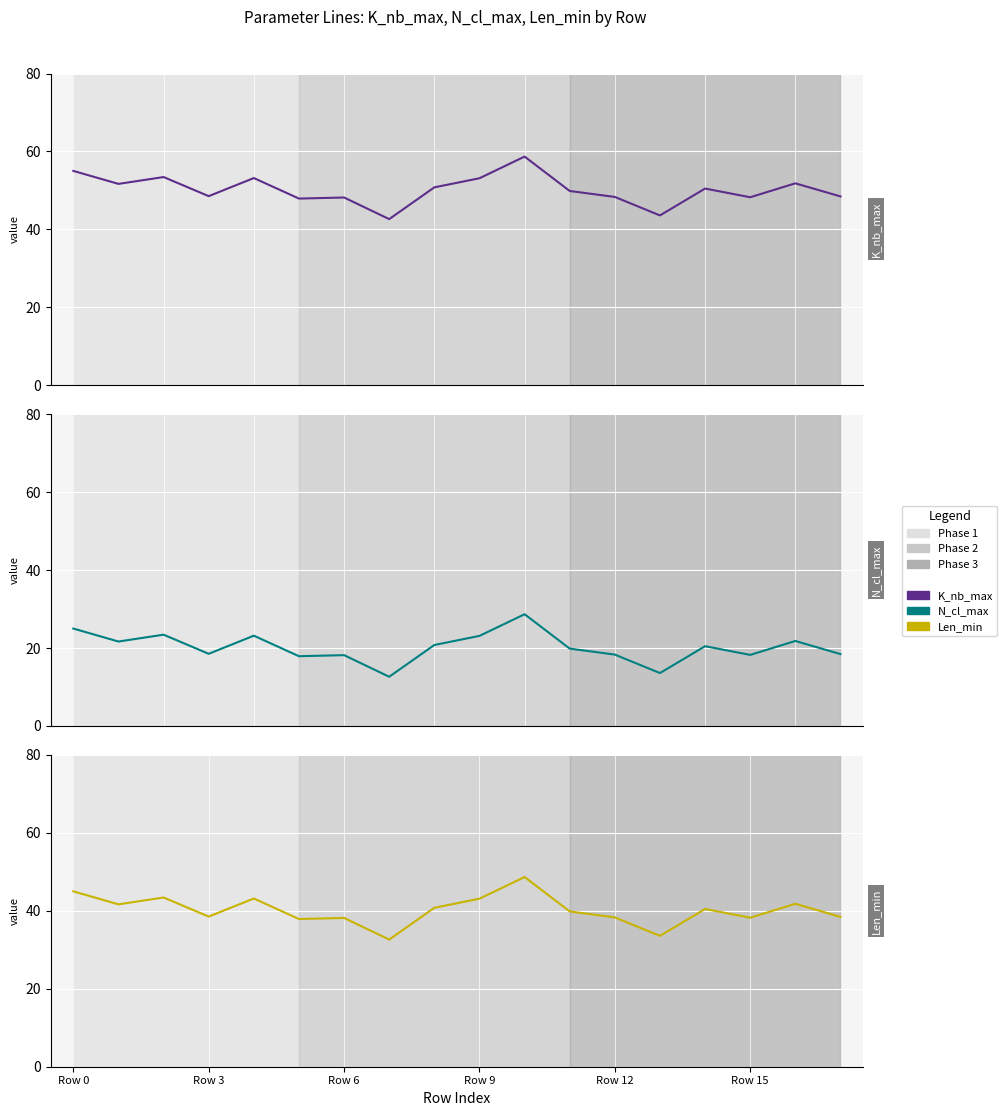

True or false: K_nb_max and Len_min intersect in this chart.

False